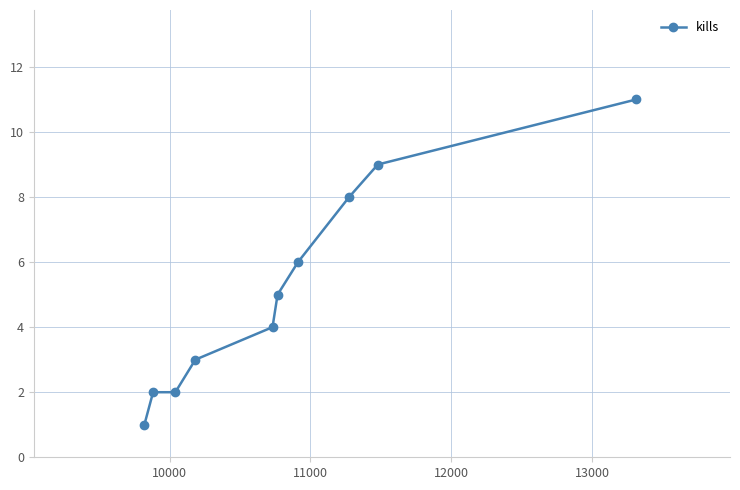

What is the average value?

5